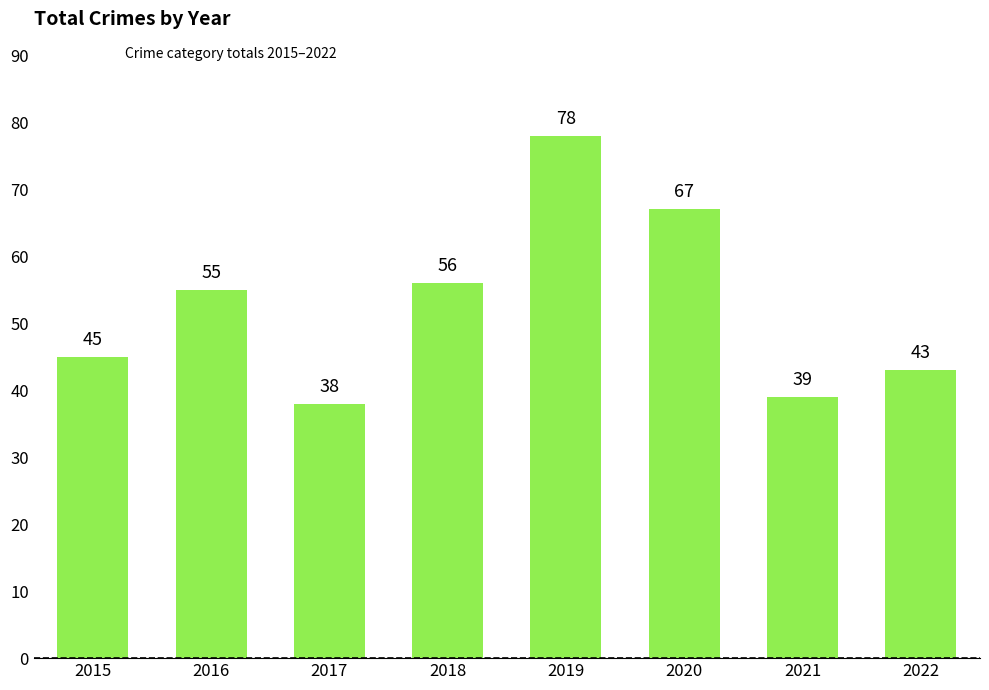

At which label is the value closest to 58?

2018